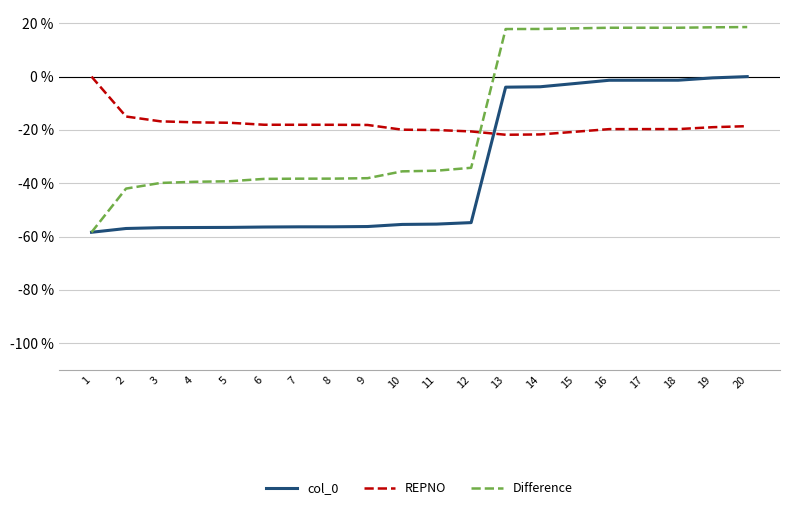

What are all the series names shown in the legend?

col_0, REPNO, Difference